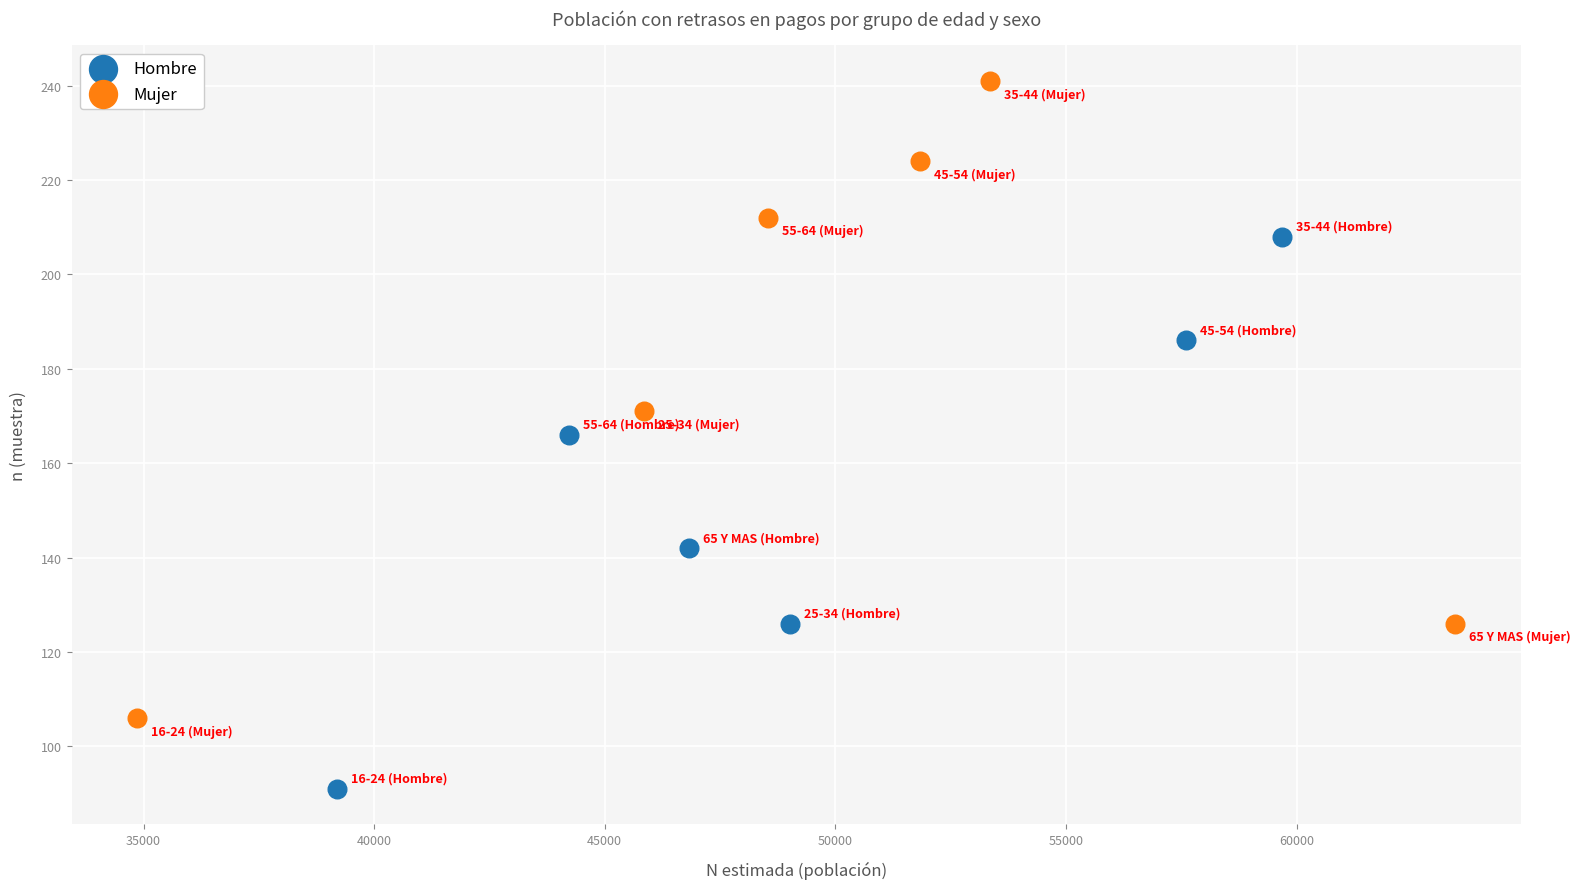

Which series reaches the minimum Y coordinate?

Hombre